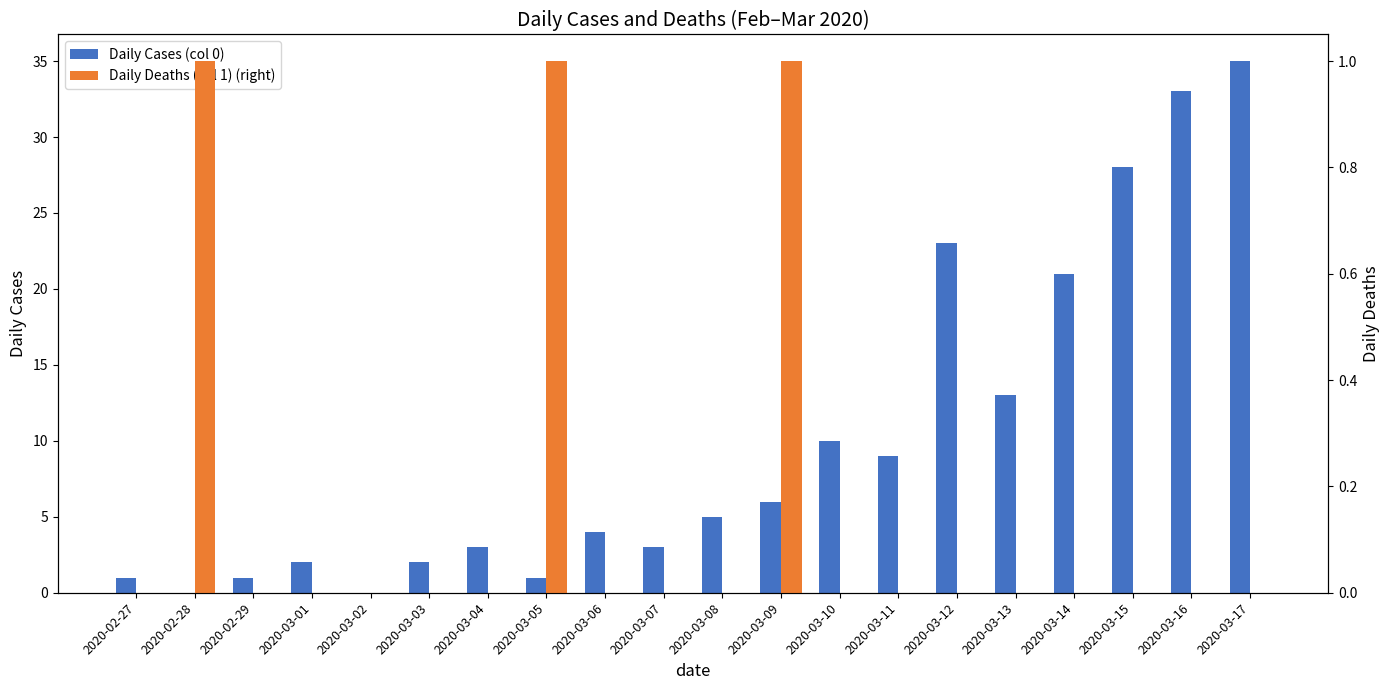

What is the label of the 5th bar from the left?

2020-03-02